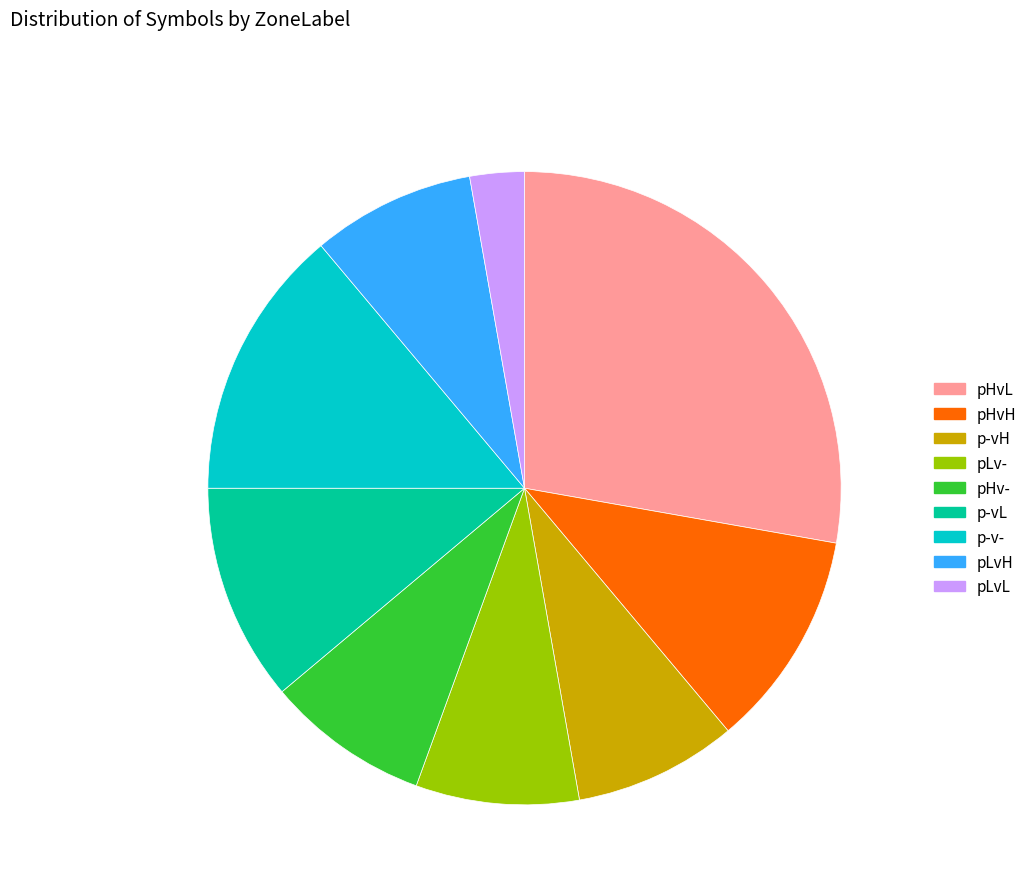

Does pLvH account for over 50% of the chart?

No